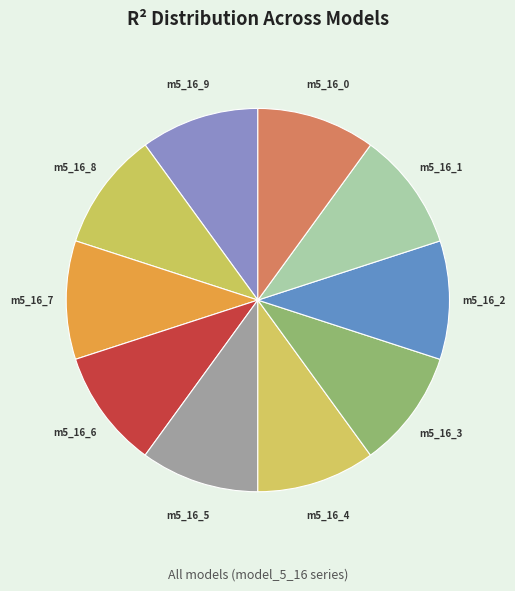

Count the number of slices in the pie.

10